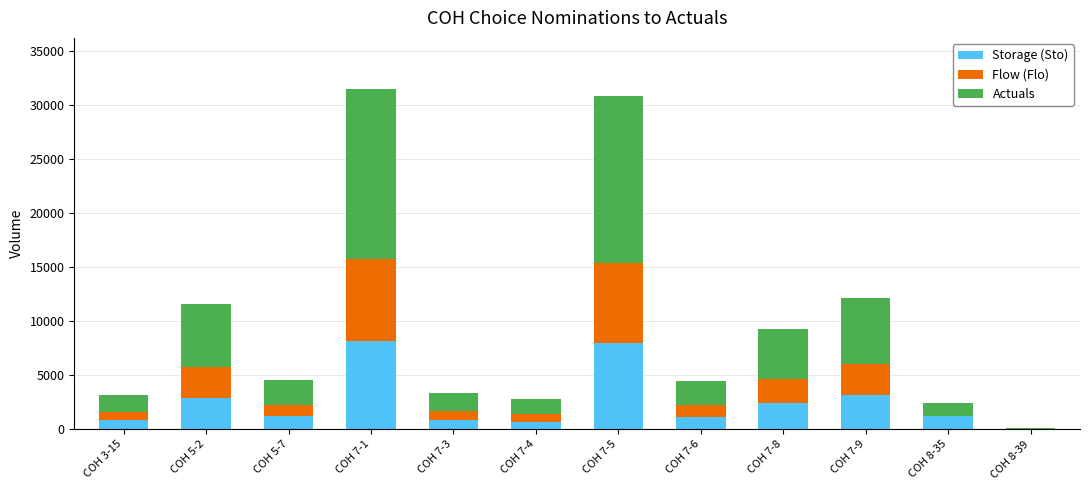

What is the sum of all Storage (Sto) values?

30682